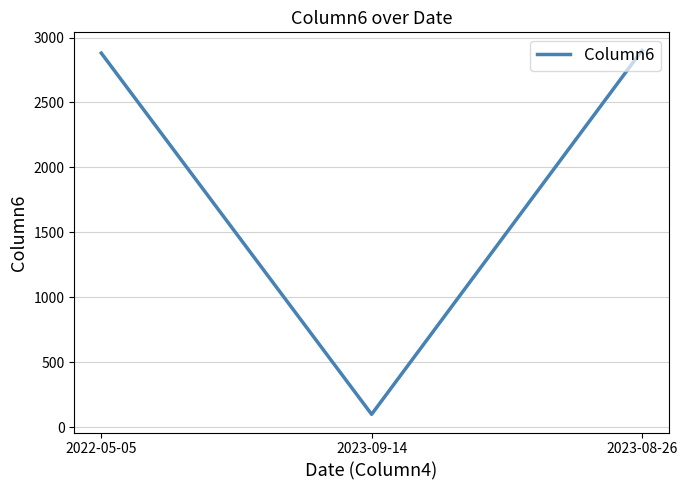

How many values are below 2880?

1